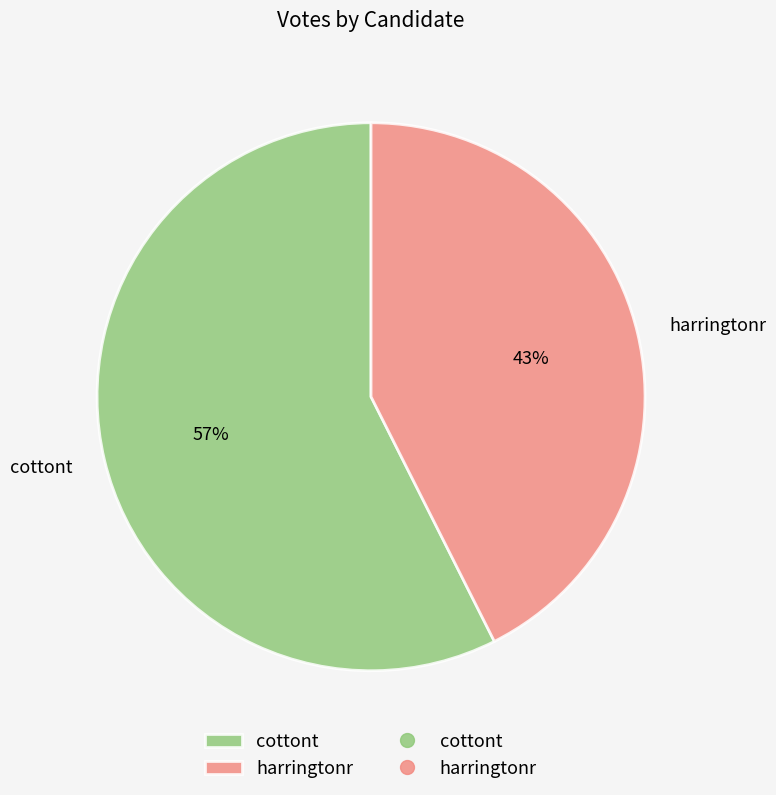

The harringtonr slice represents 43% of the pie. True or false?

True